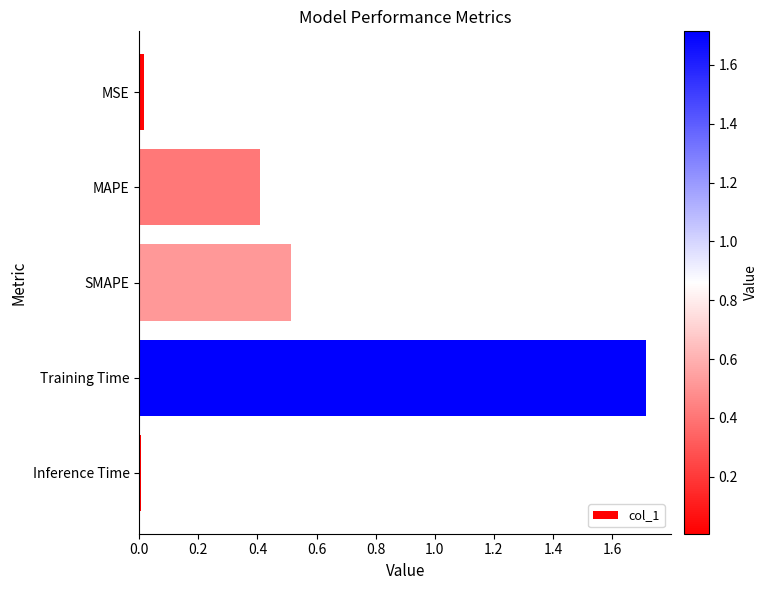

How many distinct data groups are displayed?

1